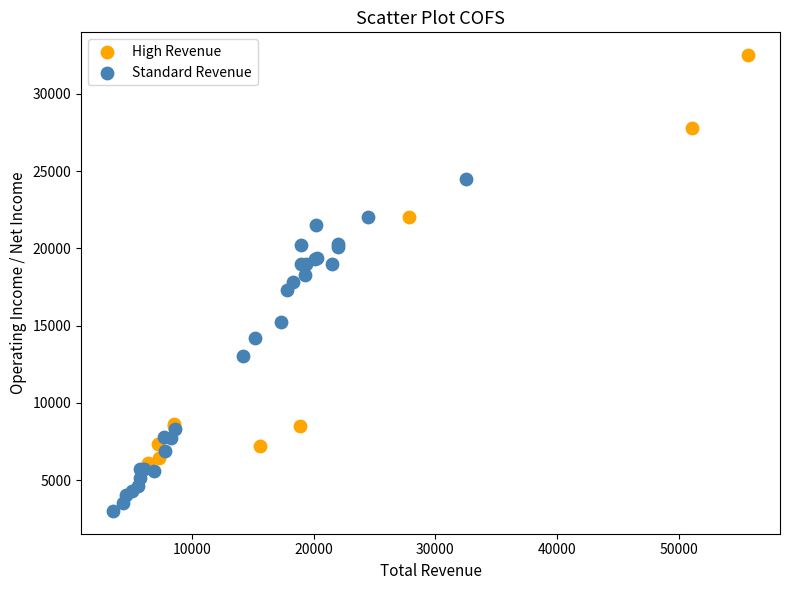

Which series contains the highest Y value?

High Revenue